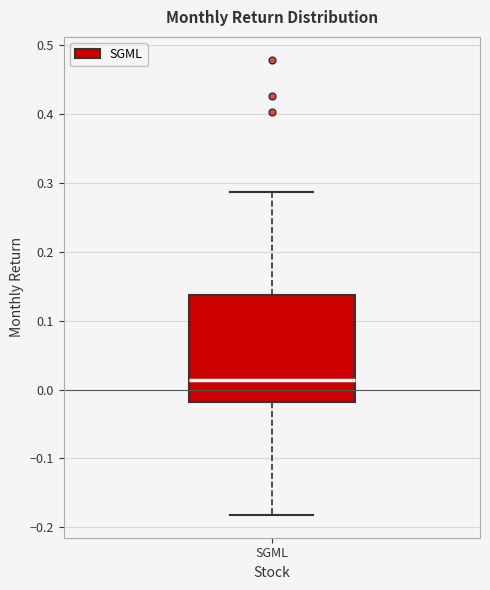

Read this box plot against the y-axis: the position of the median line, the range covered by the box, and the ends of both whiskers. The values are not printed on the chart, so give them approximately, as read against the axis.

median 0.01, box -0.02 to 0.14, whiskers -0.18 to 0.29